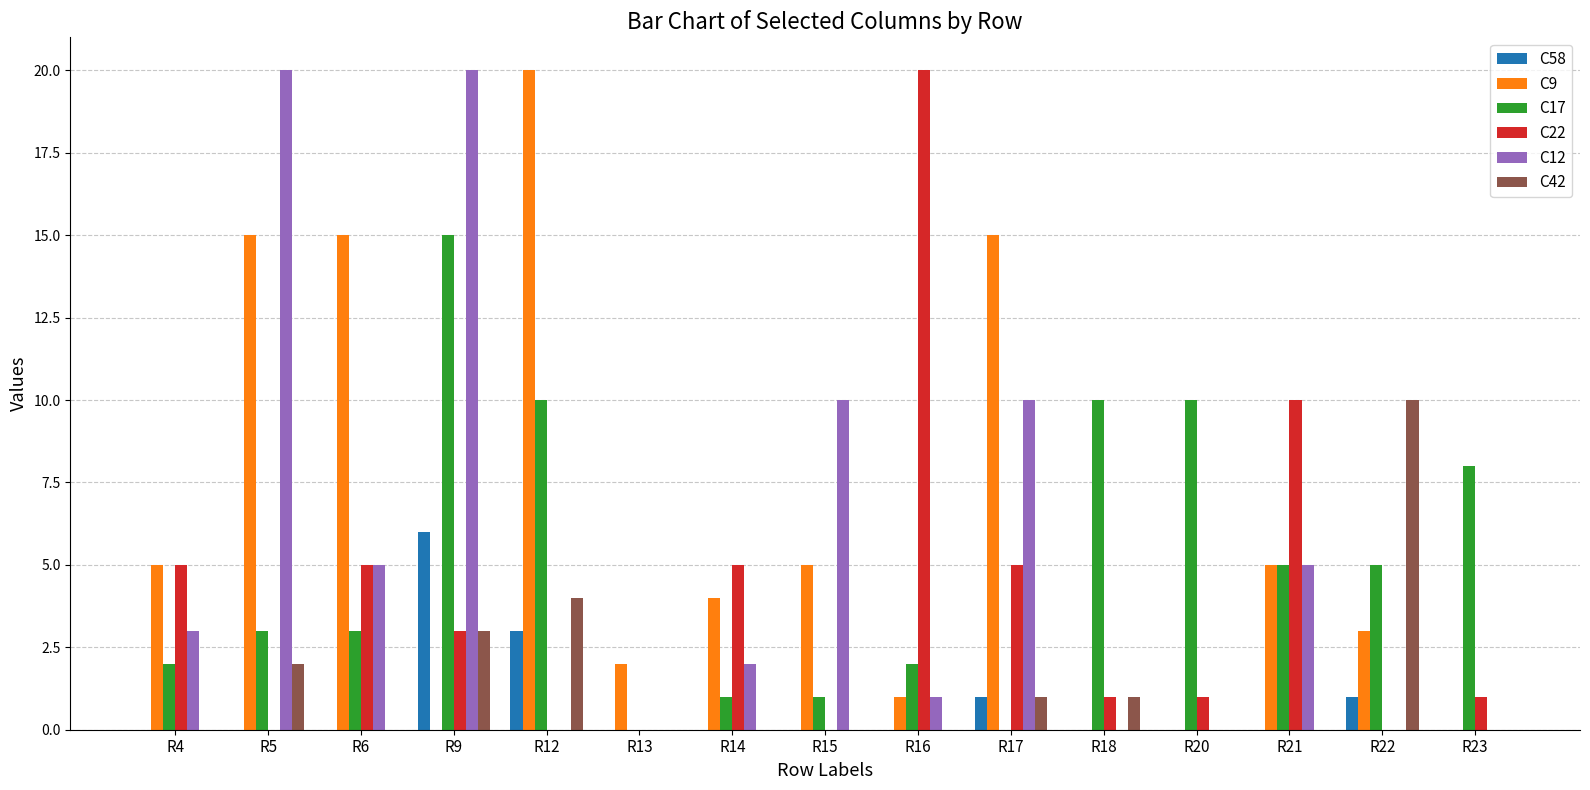

What is the highest value of the C42 series?

10